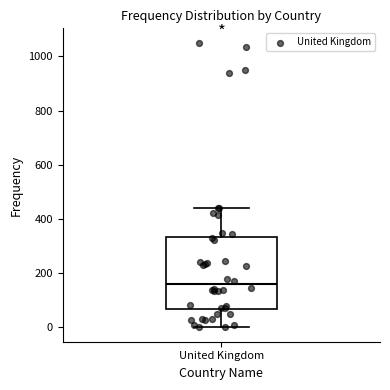

Transcribe this box plot: give where the median line is, the range the box spans, and where the two whiskers end, as read against the y-axis. The values are not printed on the chart, so give them approximately, as read against the axis.

median 160, box 60 to 340, whiskers 0 to 440